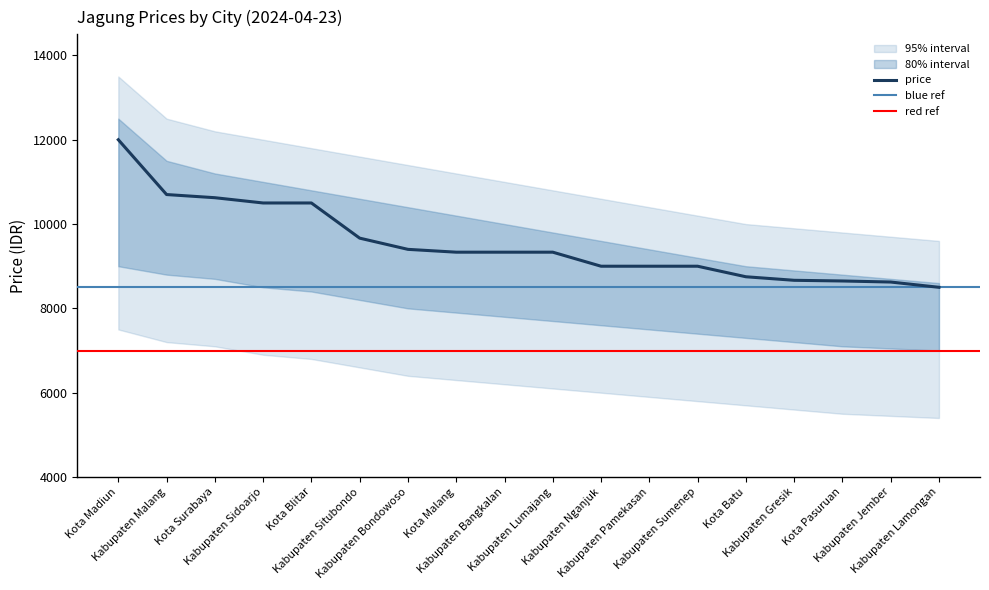

Which label corresponds to the largest value in the chart?

Kota Madiun